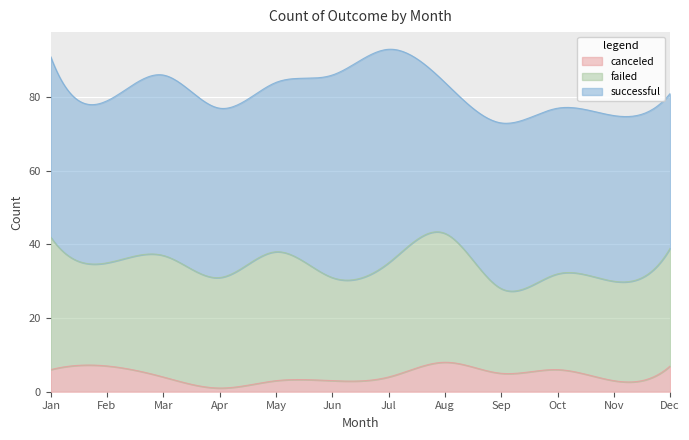

What is the maximum value for canceled?

8.0